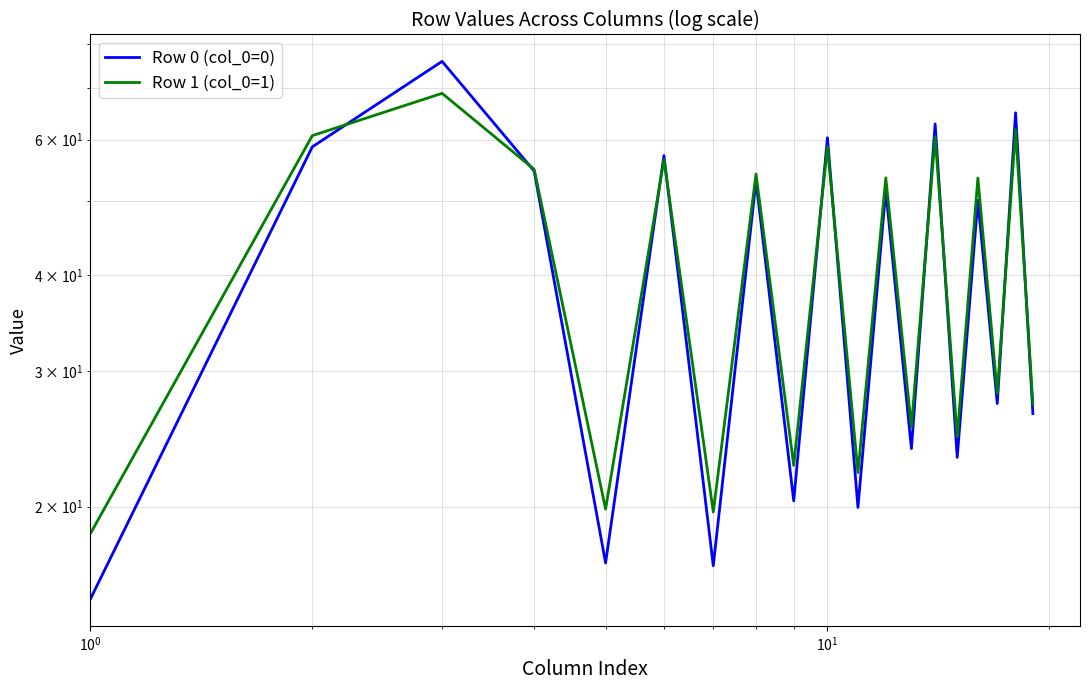

Reading left to right, list all the values displayed in this chart.

Row 0 (col_0=0): 55.5	15.2	58.7	75.9	54.6	16.9	57.2	16.8	53.0	20.3	60.4	19.9	51.6	23.8	62.9	23.2	50.1	27.2	65.0	26.4
Row 1 (col_0=1): 55.5	18.4	60.7	68.9	54.9	19.9	56.6	19.7	54.1	22.6	58.7	22.1	53.5	25.4	60.6	24.6	53.5	28.1	61.9	27.2